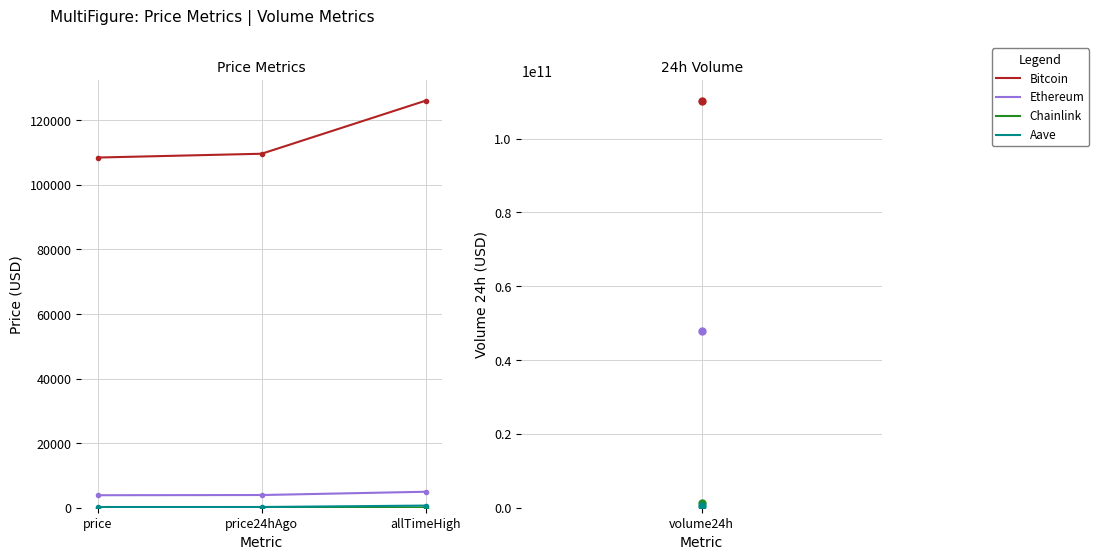

Which series has the largest range (max minus min)?

Bitcoin